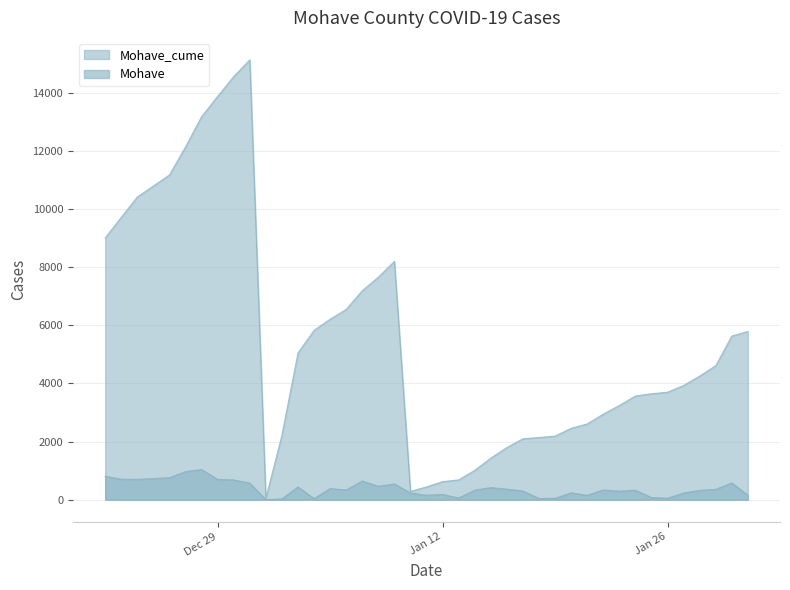

In Mohave, how many points are lower than both neighbors (excluding endpoints)?

11